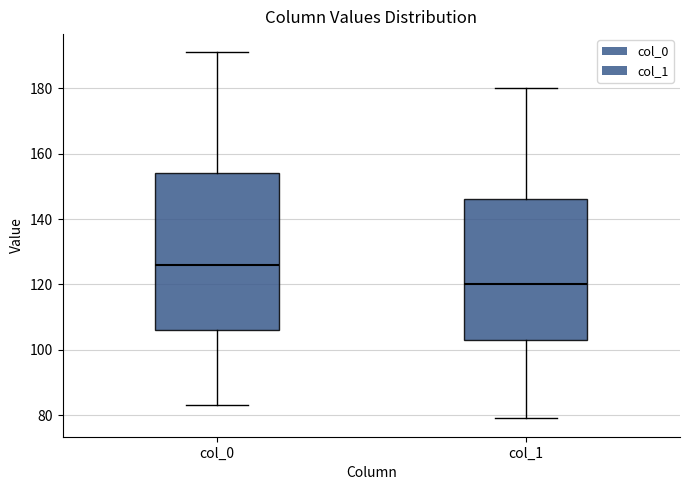

Comparing the boxes themselves (not the whiskers), which one is the tallest?

col_0